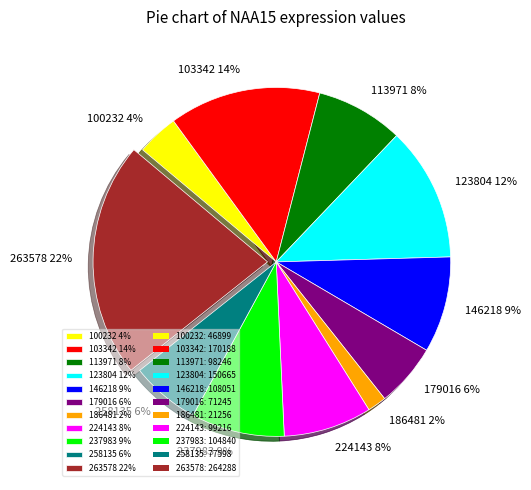

To the nearest percent, what percentage of the pie is 263578?

22%